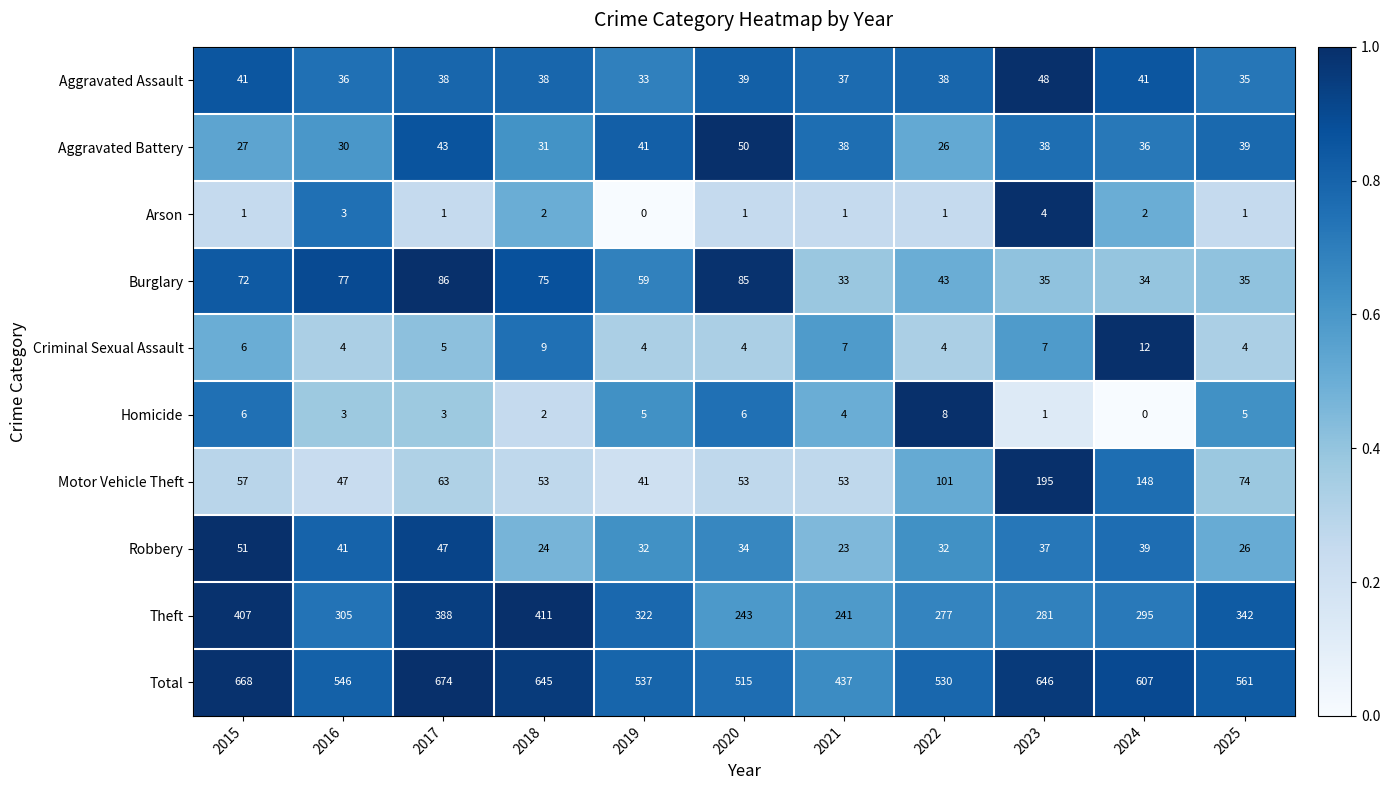

What is the minimum value for Robbery?

23